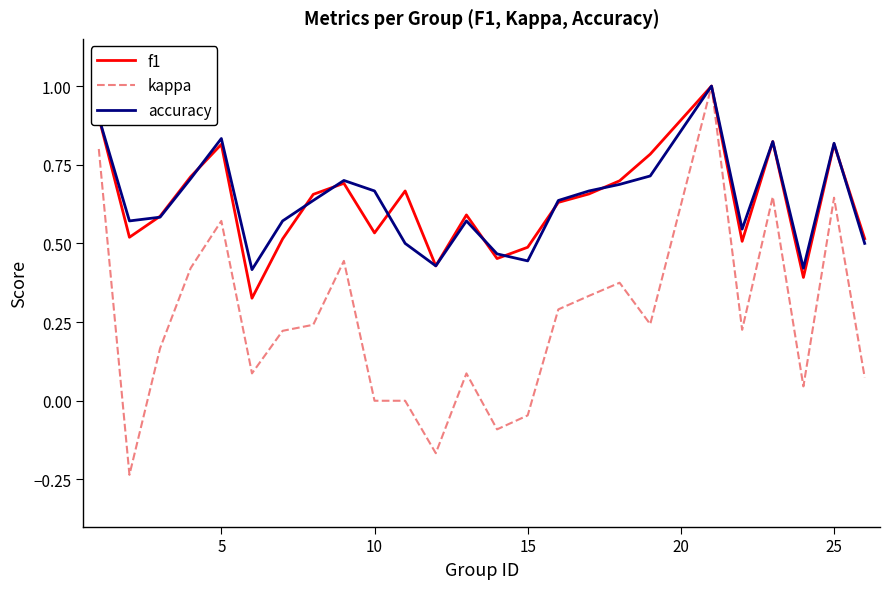

Which series has the largest range (max minus min)?

kappa